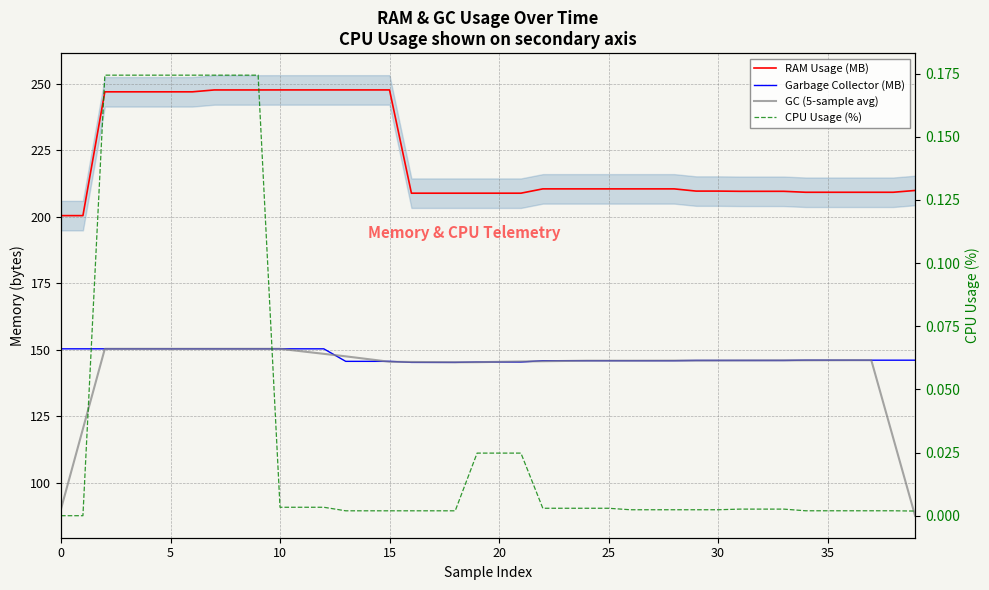

Which has a higher value, 35 or 9?

9